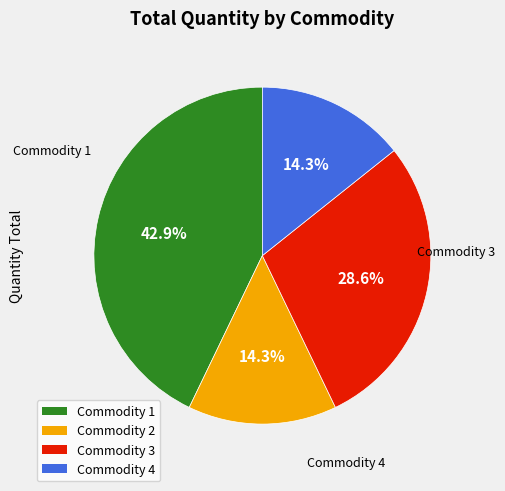

Is there a majority slice in this chart?

No